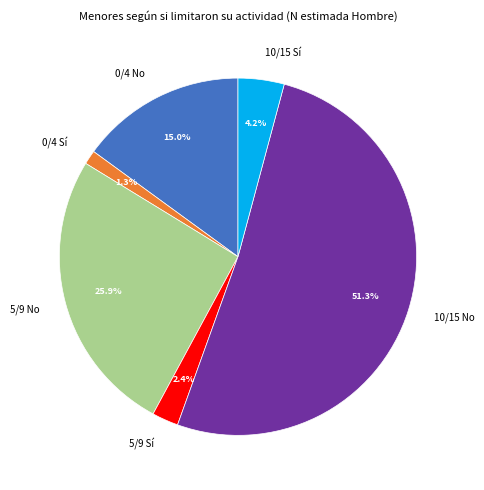

What is the total percentage of 5/9 Sí and 0/4 Sí?

3.7%